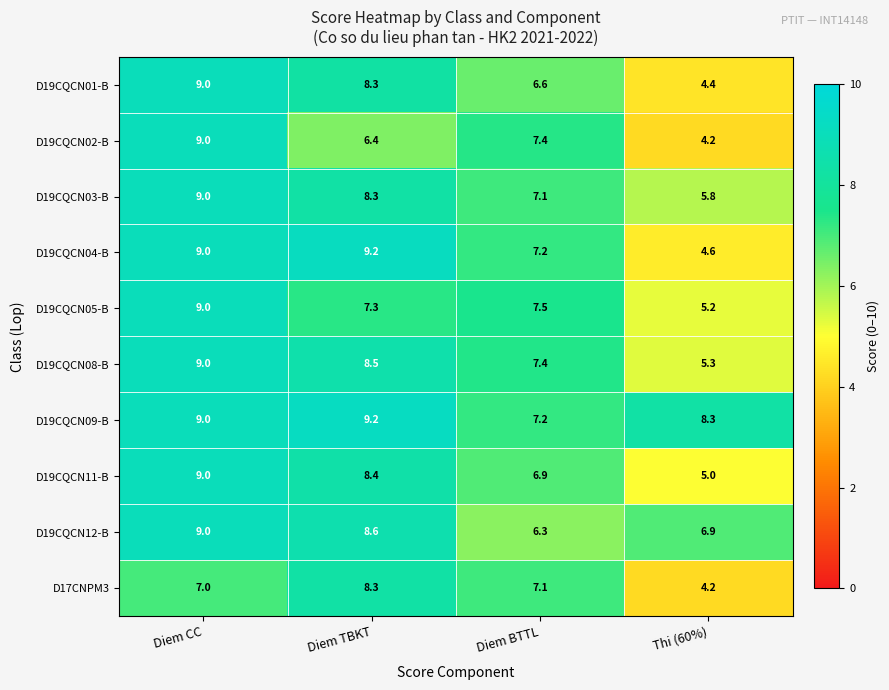

Which series changed the most between Diem TBKT and Thi (60%)?

D19CQCN04-B